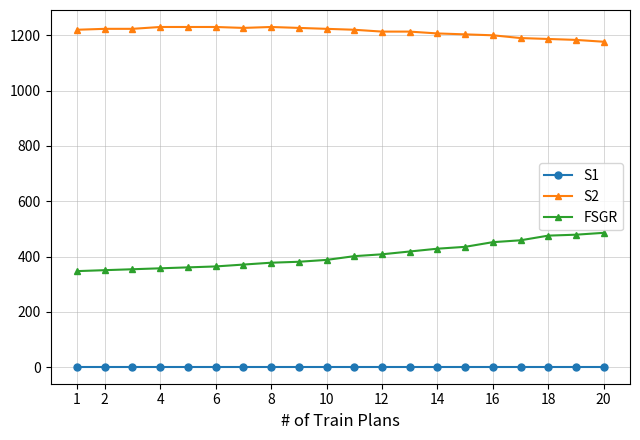

What is the sum of all S1 values?

40.0